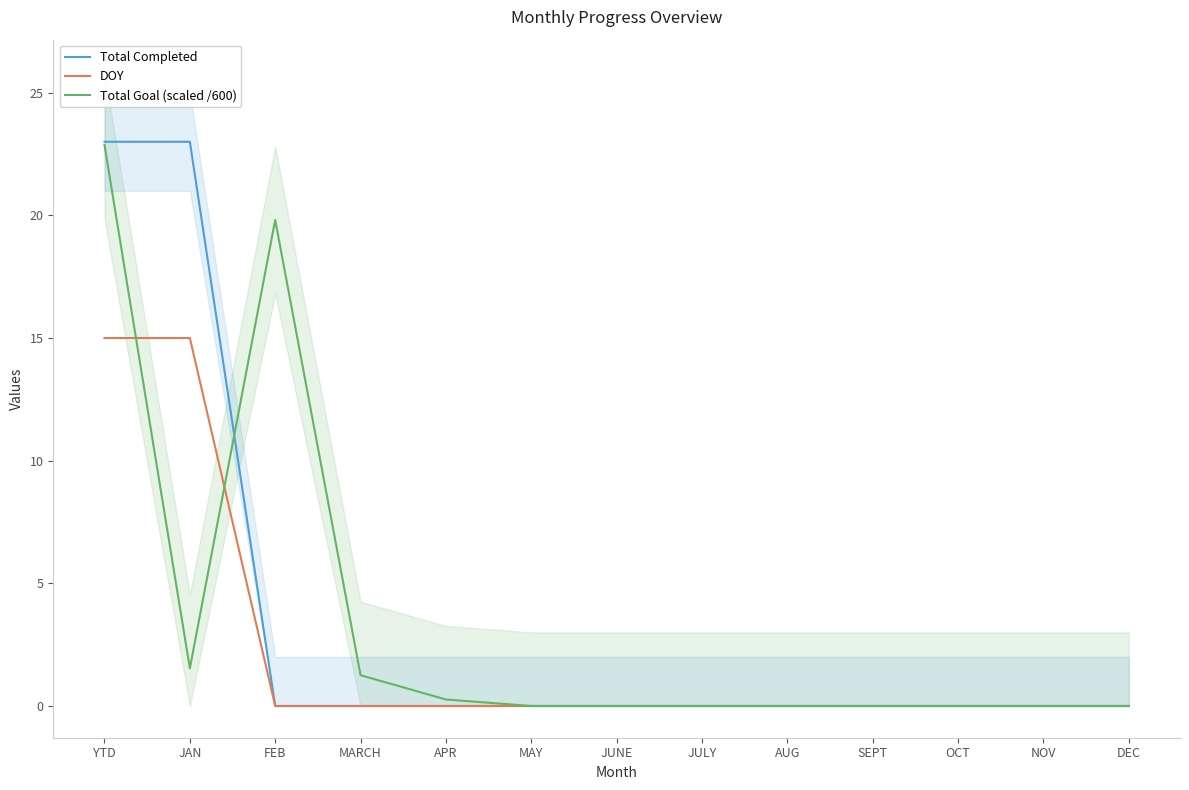

What is the label of the 5th point from the right?

AUG